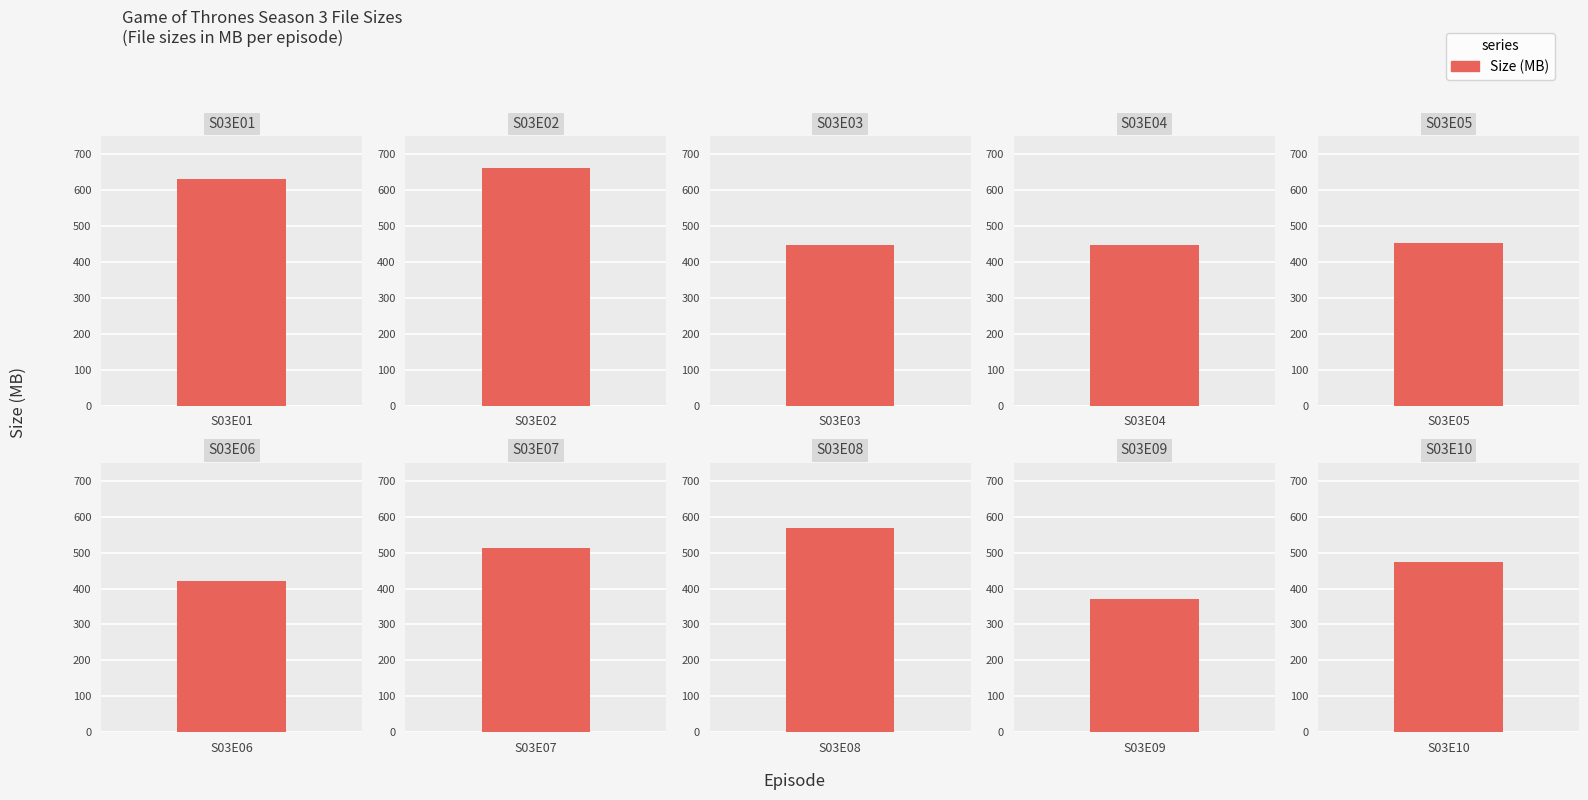

Rank the categories by value from highest to lowest.

S03E02, S03E01, S03E08, S03E07, S03E10, S03E05, S03E03, S03E04, S03E06, S03E09